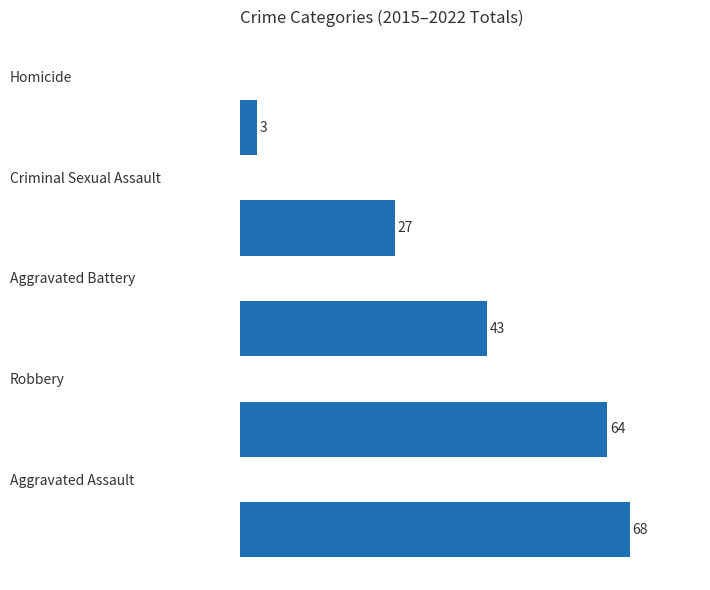

What is the sum of all values?

205